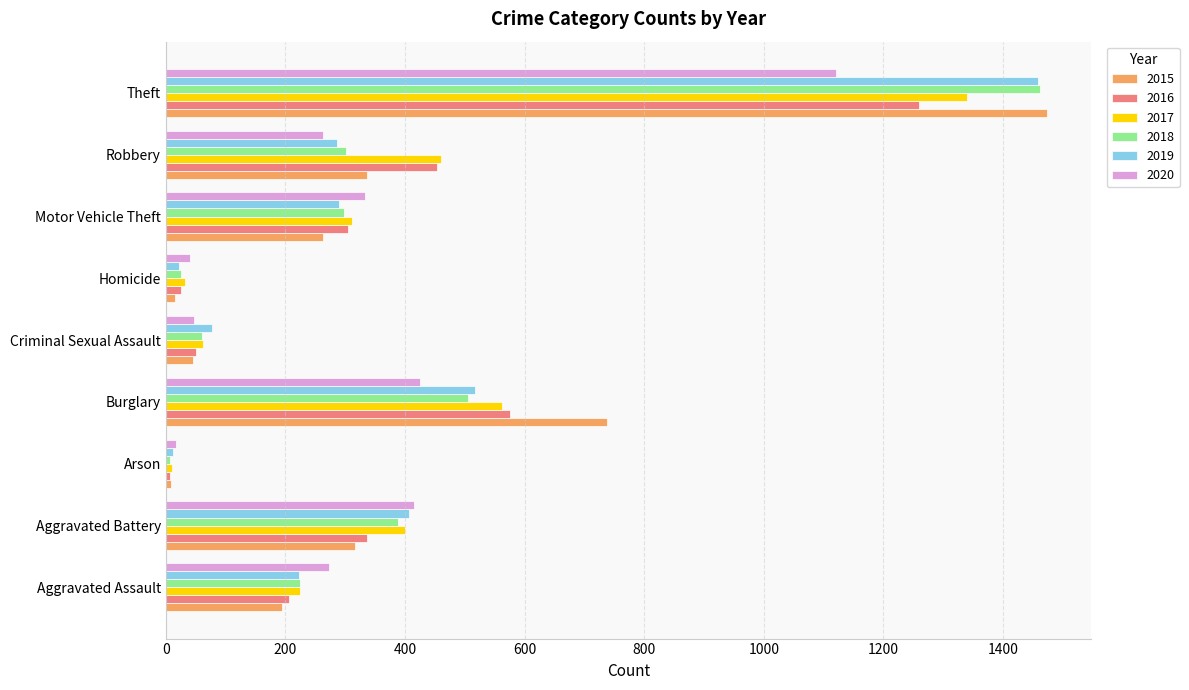

Which series has the largest range (max minus min)?

2015